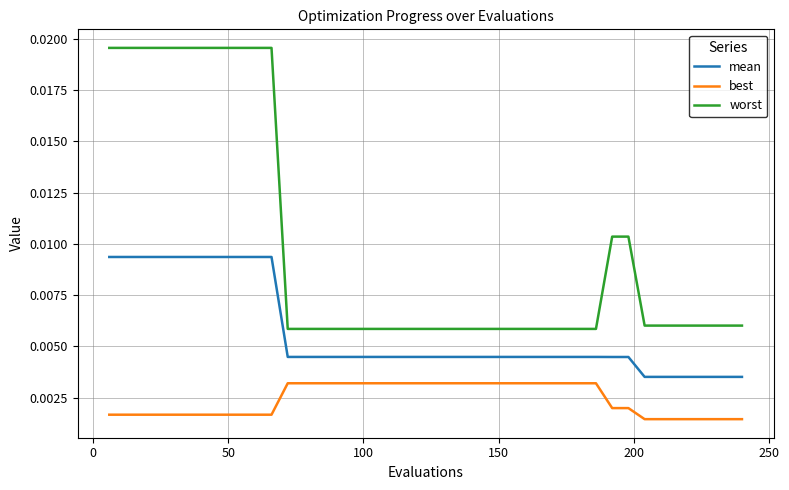

Which series has the largest total across all categories?

worst